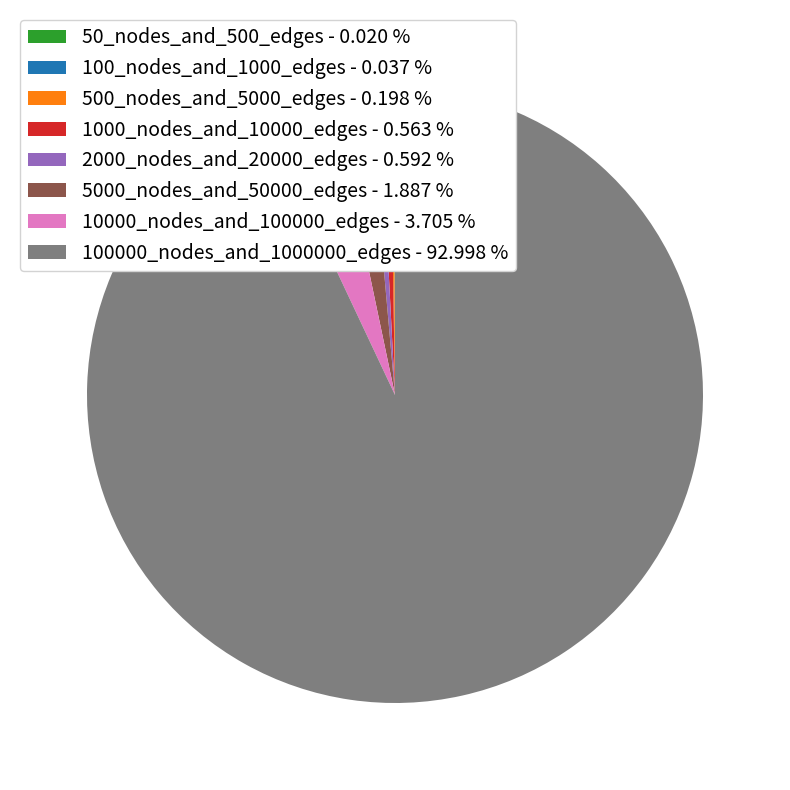

Approximately how many times larger is the value at 100000_nodes_and_1000000_edges - 92.998 % compared to 2000_nodes_and_20000_edges - 0.592 %?

157.2